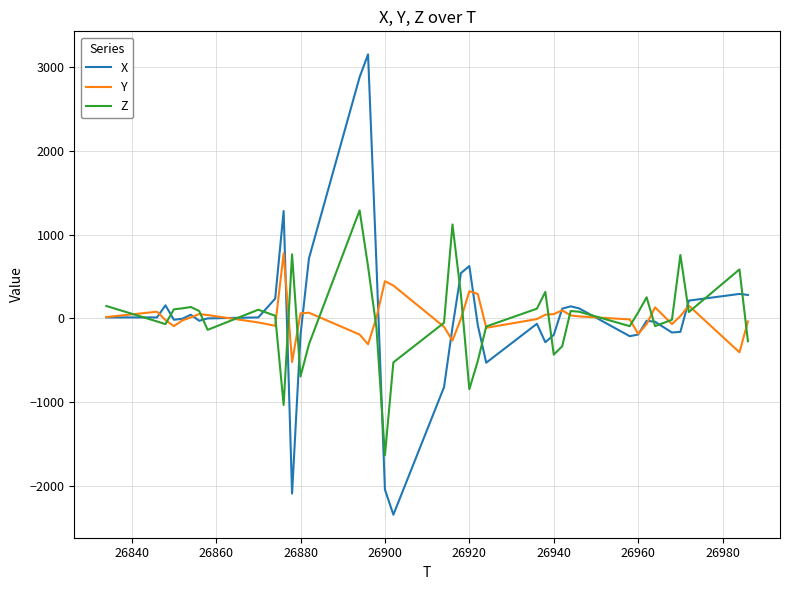

List the series in order of their peak value, lowest first.

Y, Z, X